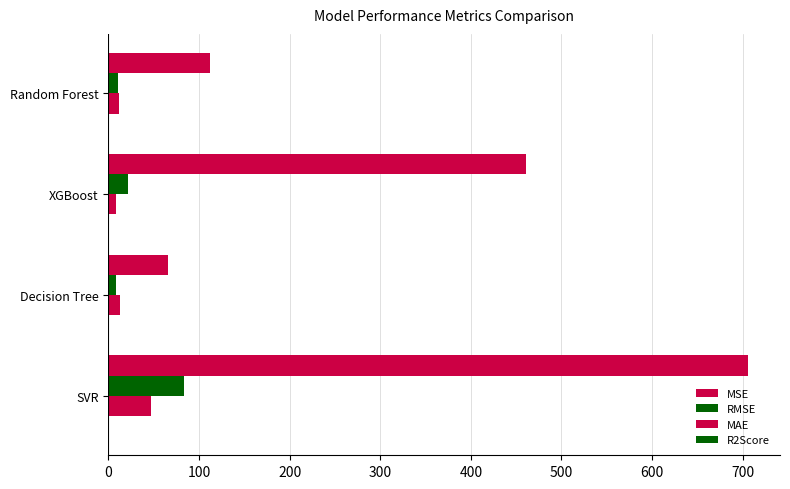

What is the value of the MAE bar at the 1st from the left?

47.3